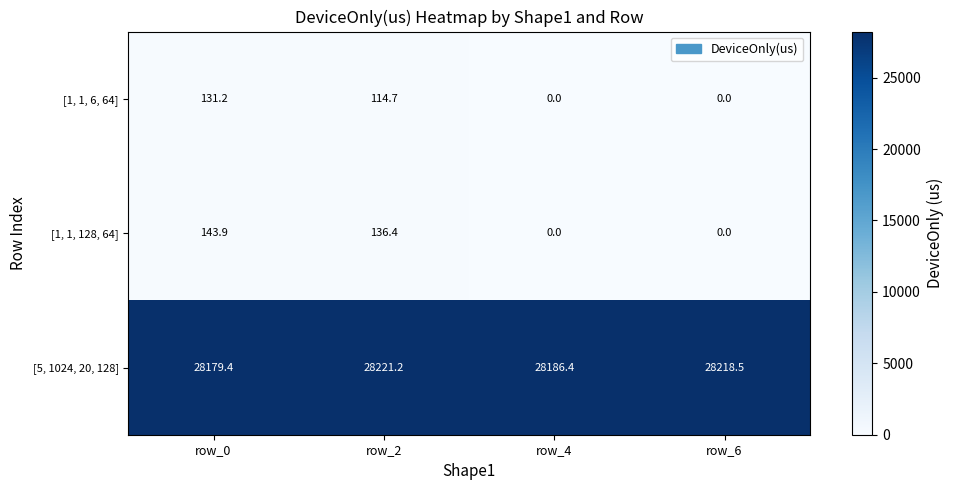

Between row_2 and row_4, which series saw the biggest shift?

[1, 1, 128, 64]